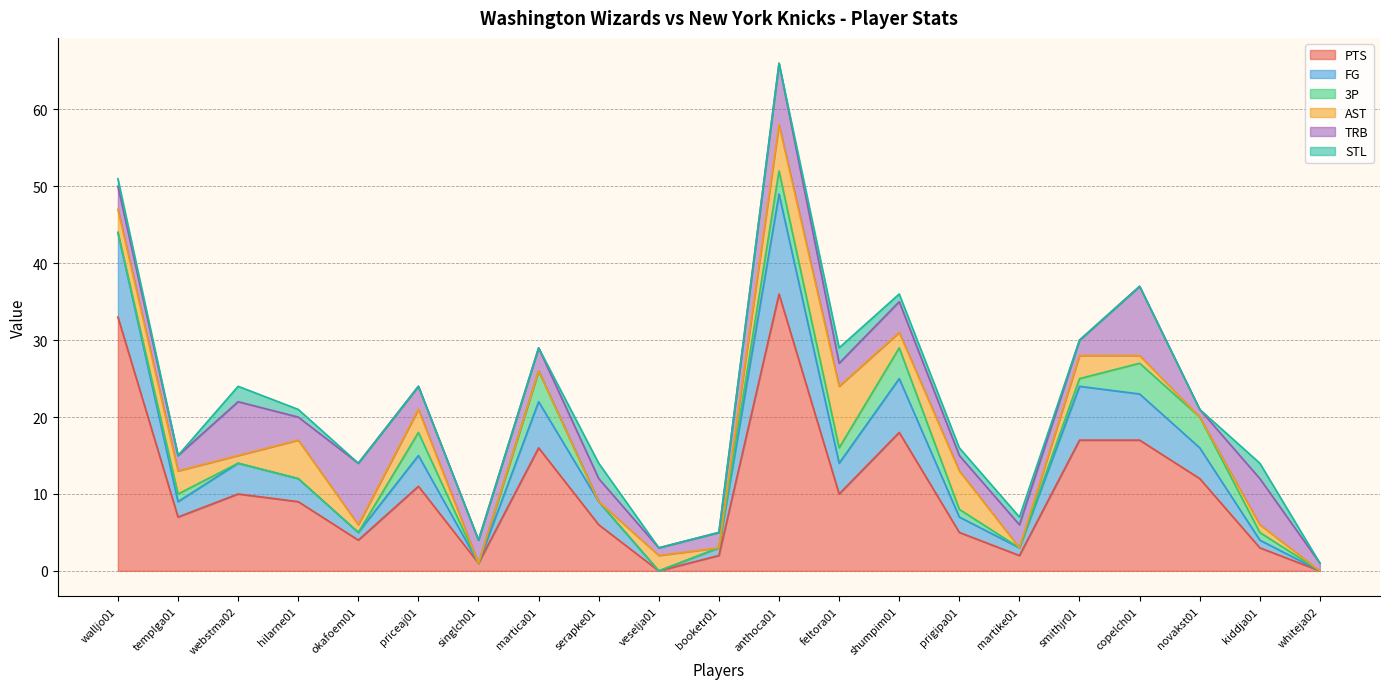

How many TRB values are between 2 and 4?

13